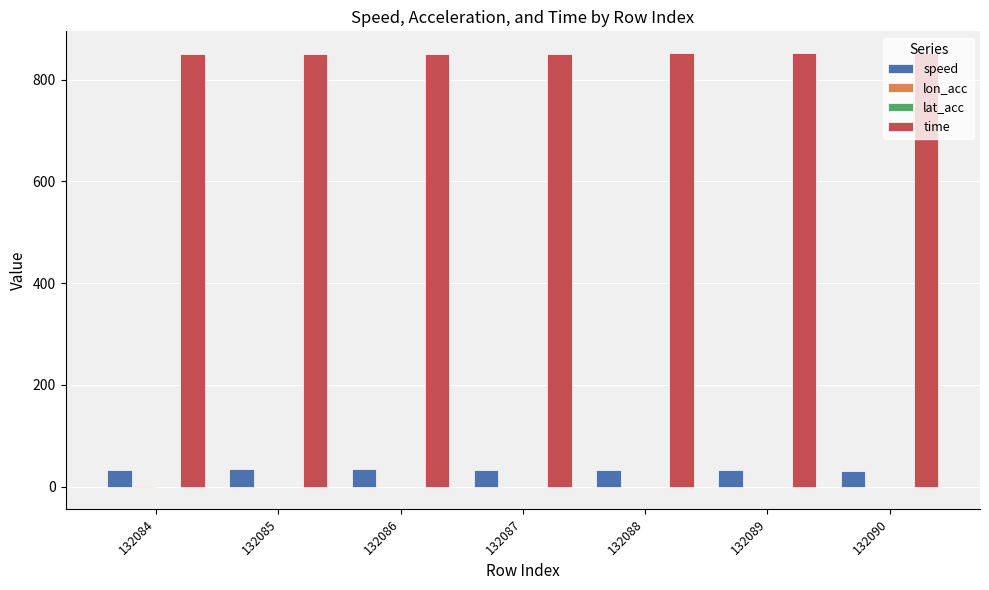

The time series shows 850.4 at 132086. True or false?

True